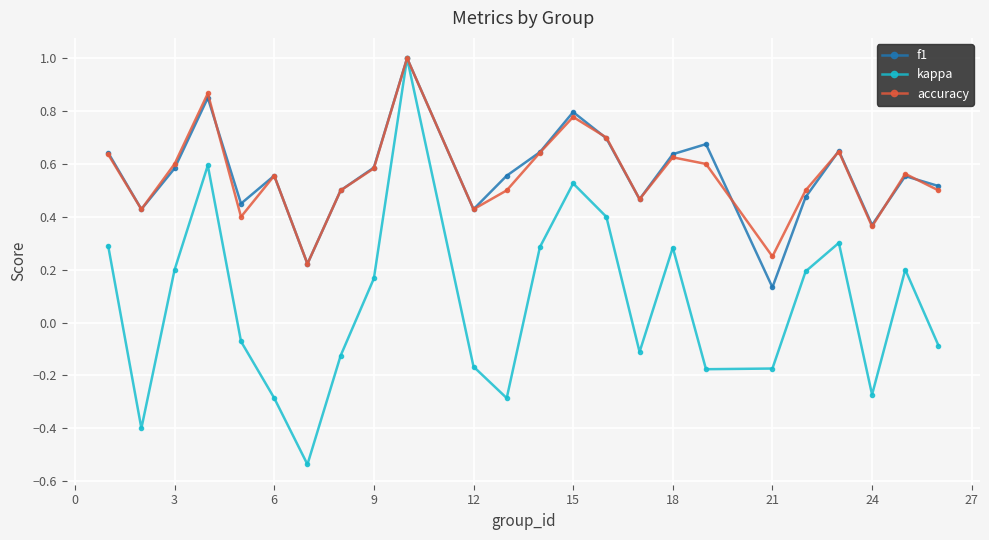

In kappa, how many points are lower than both neighbors (excluding endpoints)?

6